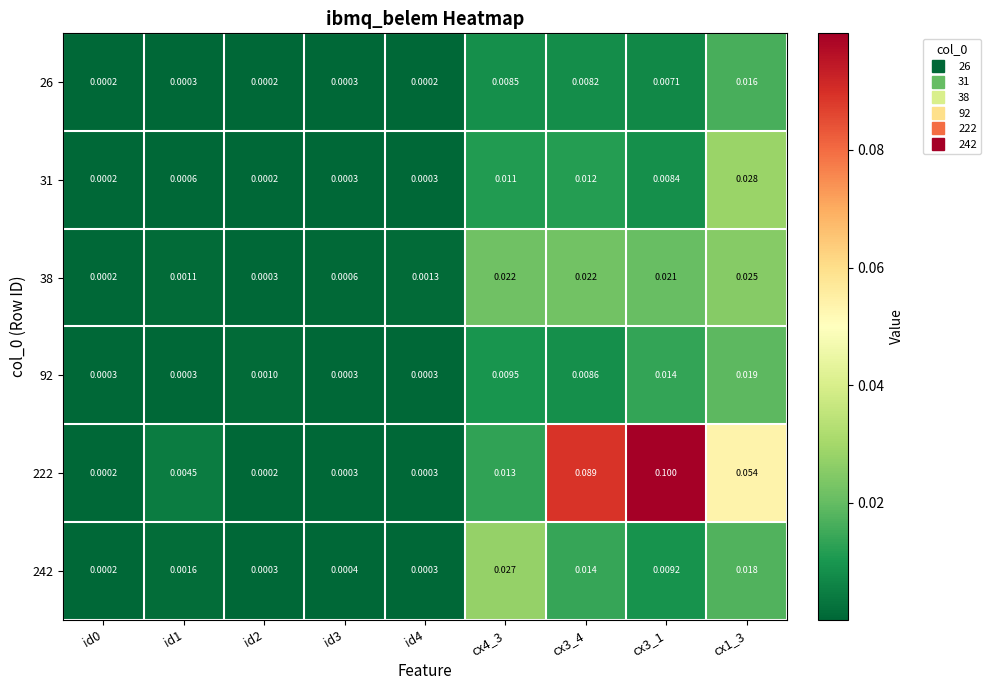

Reading right to left, list all the values displayed in this chart.

26: cx1_3=0.0	cx3_1=0.0	cx3_4=0.0	cx4_3=0.0	id4=0.0	id3=0.0	id2=0.0	id1=0.0	id0=0.0
31: cx1_3=0.0	cx3_1=0.0	cx3_4=0.0	cx4_3=0.0	id4=0.0	id3=0.0	id2=0.0	id1=0.0	id0=0.0
38: cx1_3=0.0	cx3_1=0.0	cx3_4=0.0	cx4_3=0.0	id4=0.0	id3=0.0	id2=0.0	id1=0.0	id0=0.0
92: cx1_3=0.0	cx3_1=0.0	cx3_4=0.0	cx4_3=0.0	id4=0.0	id3=0.0	id2=0.0	id1=0.0	id0=0.0
222: cx1_3=0.1	cx3_1=0.1	cx3_4=0.1	cx4_3=0.0	id4=0.0	id3=0.0	id2=0.0	id1=0.0	id0=0.0
242: cx1_3=0.0	cx3_1=0.0	cx3_4=0.0	cx4_3=0.0	id4=0.0	id3=0.0	id2=0.0	id1=0.0	id0=0.0